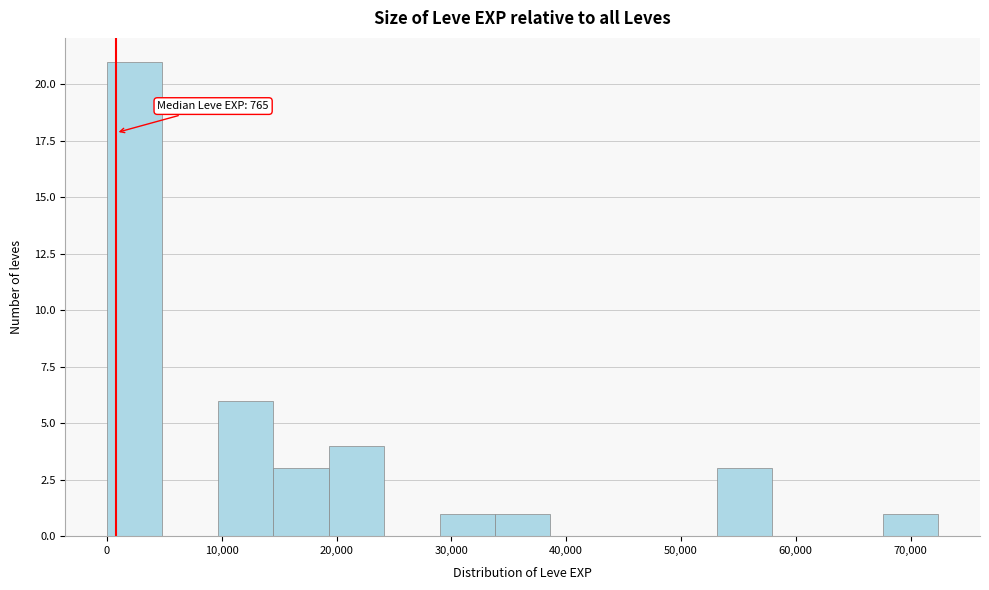

Which range on the x-axis has the tallest bar?

0 to 5000